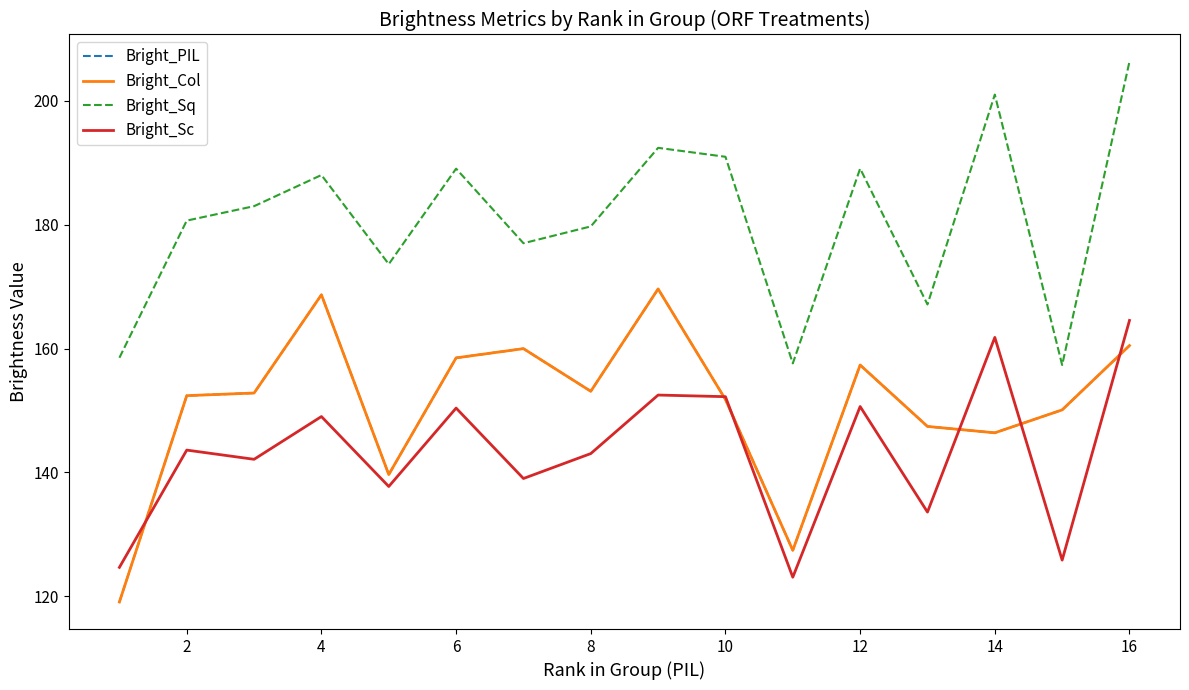

What is the maximum value for Bright_Sq?

206.4